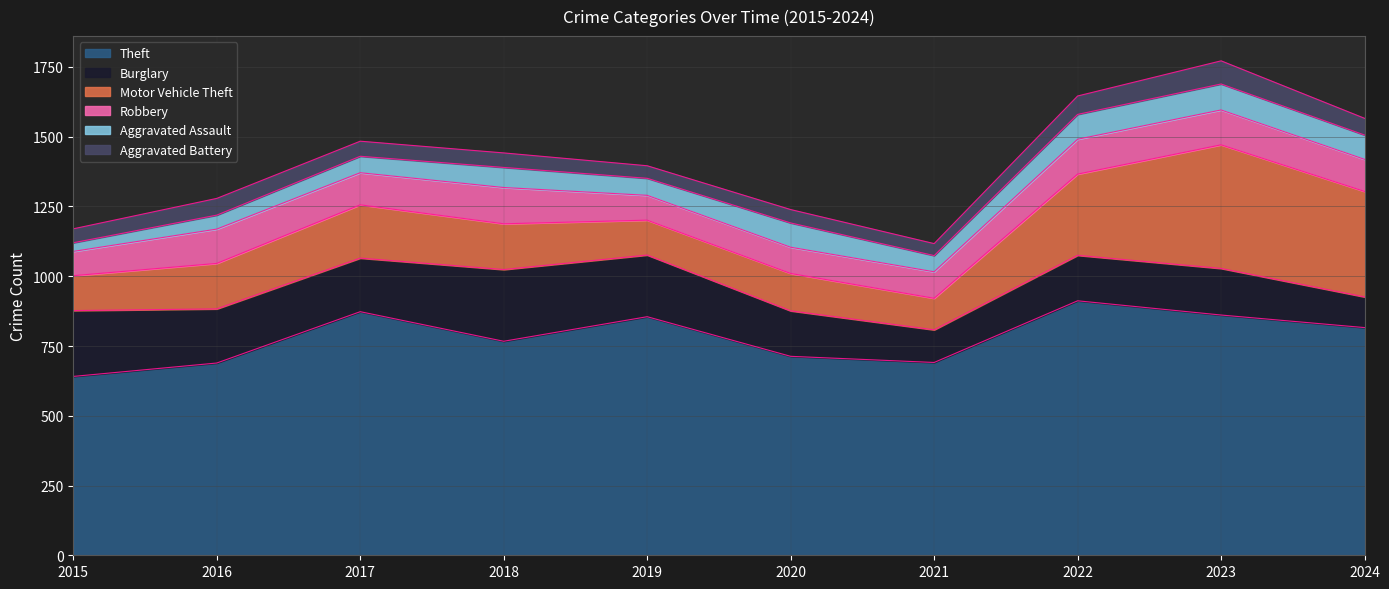

At which category does Aggravated Battery reach its first local peak?

2016